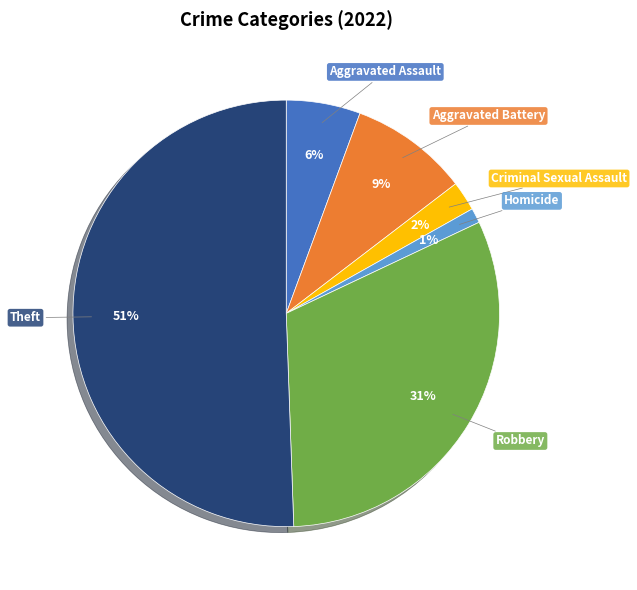

Is there any slice that represents more than half of the pie?

Yes